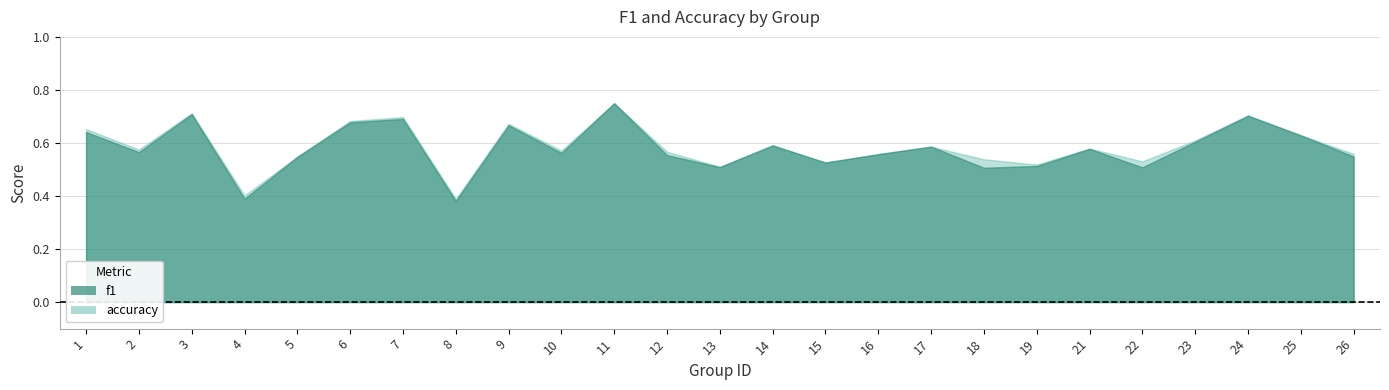

How many data points does each series have?

25